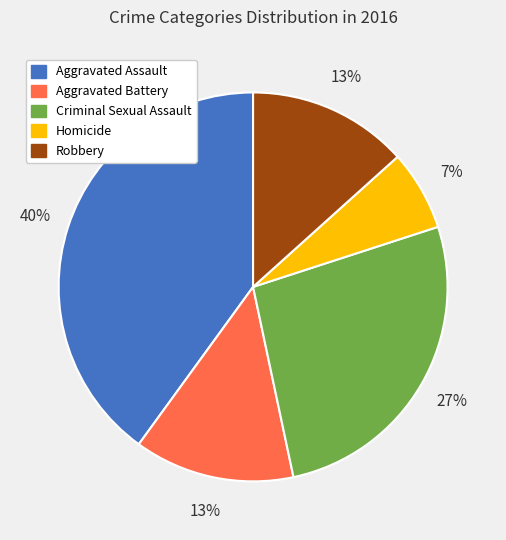

The Robbery slice represents 13% of the pie. True or false?

True